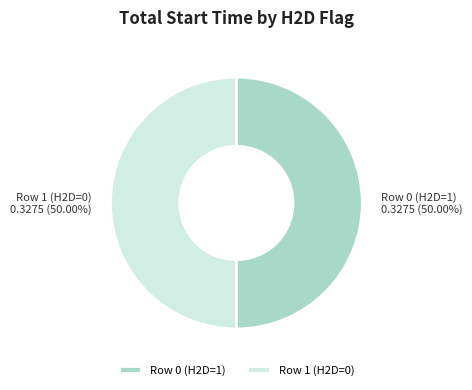

Is the sum of Row 1 (H2D=0) and Row 0 (H2D=1) greater than half?

Yes